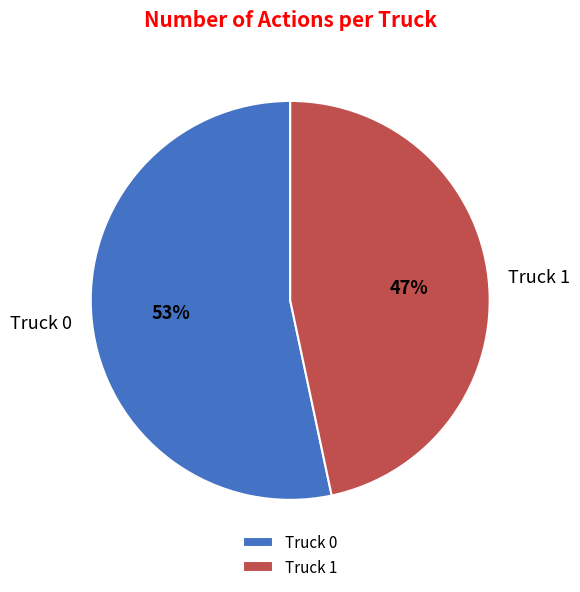

Do Truck 0 and Truck 1 together represent more than half of the pie?

Yes